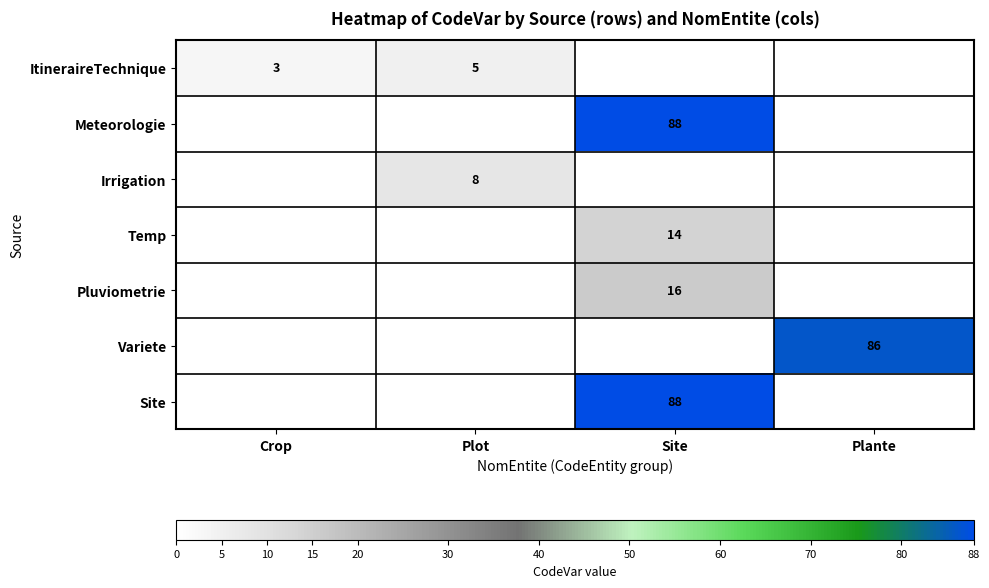

The value of ItineraireTechnique at Plot is 5. True or false?

True